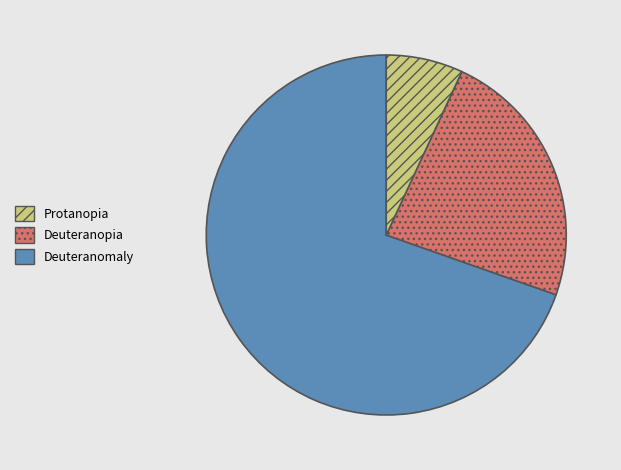

Is there a majority slice in this chart?

Yes